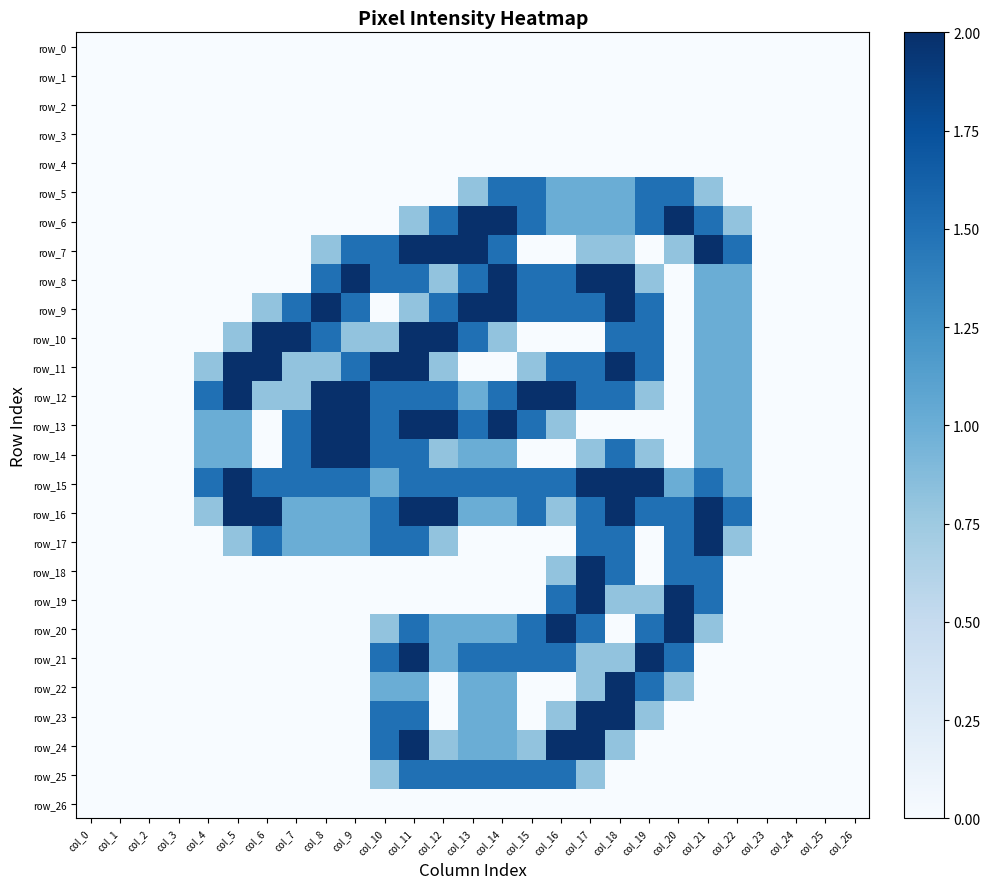

Which has a higher value, col_17 or col_21?

col_17